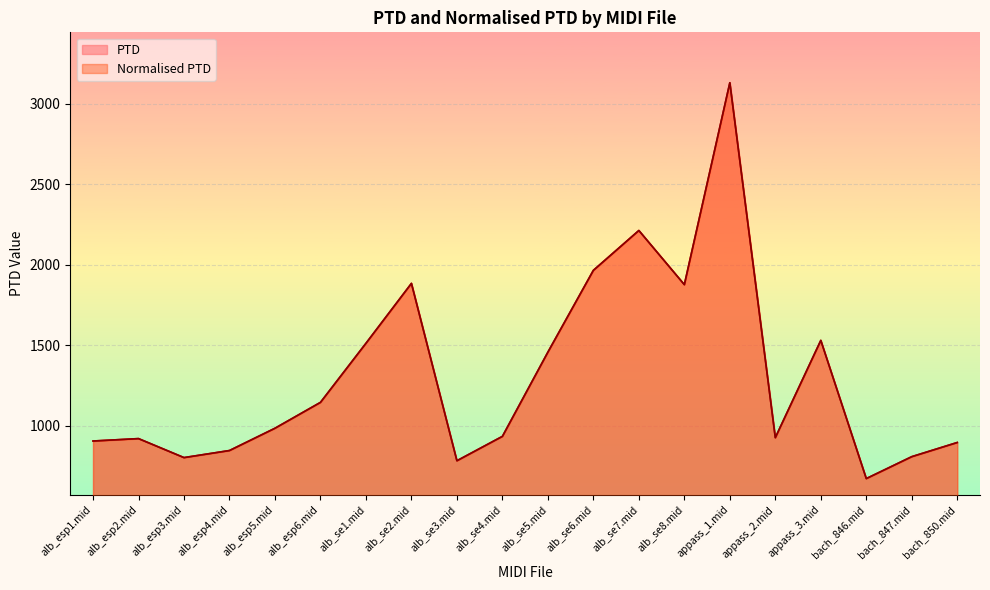

True or false: Normalised PTD and PTD cross at least once.

False